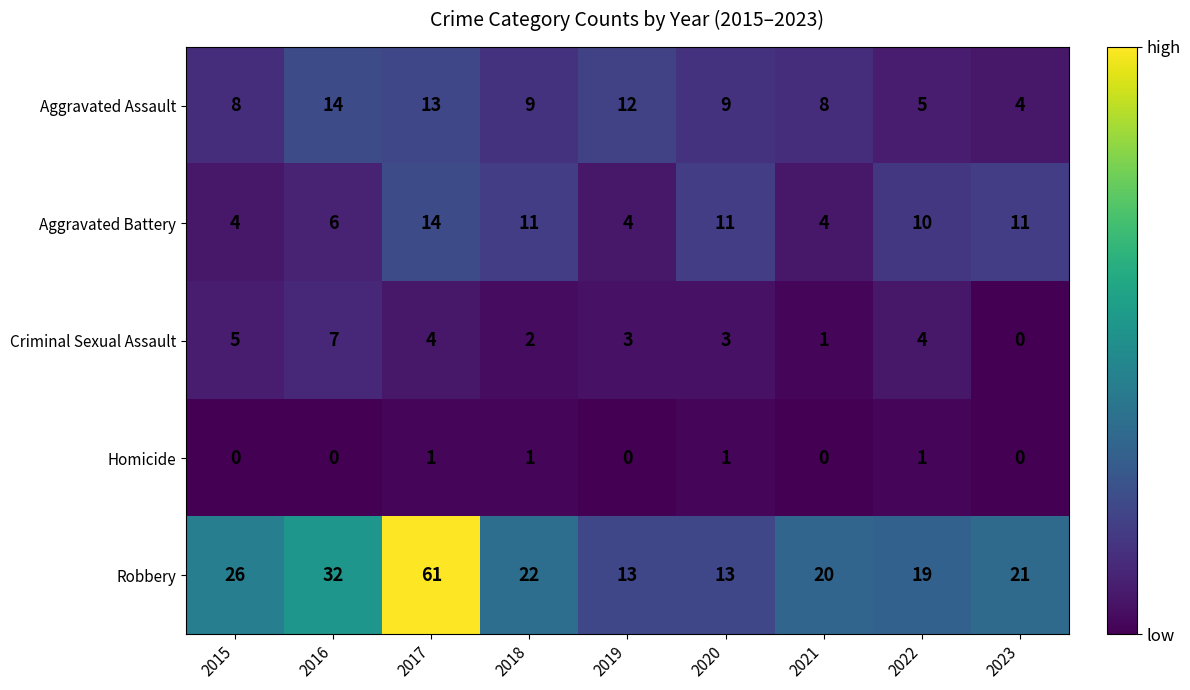

Which series has the widest spread of values?

Robbery